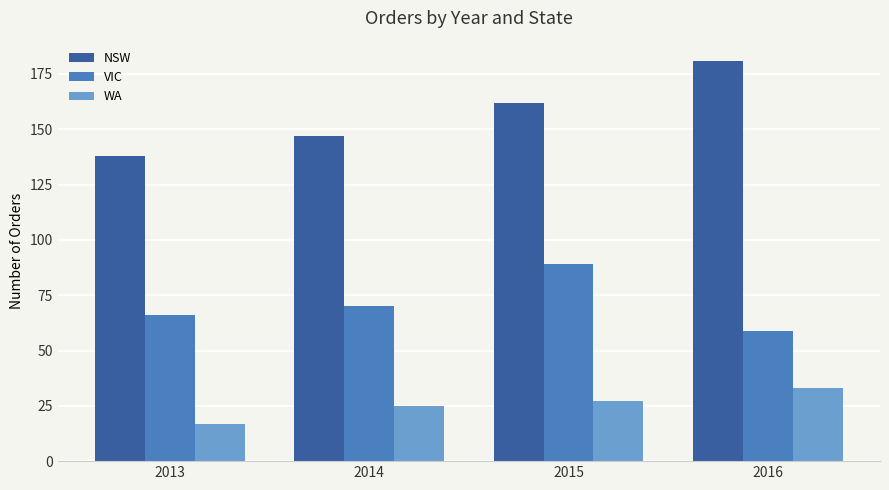

At 2015, list the series in order from largest to smallest.

NSW, VIC, WA